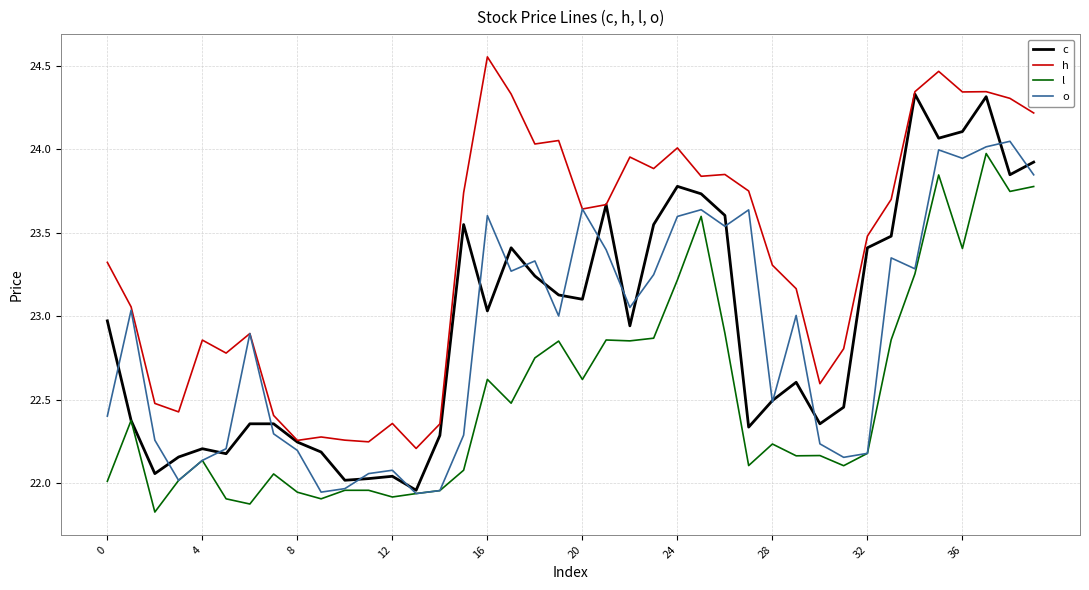

Count the number of categories in the chart.

40